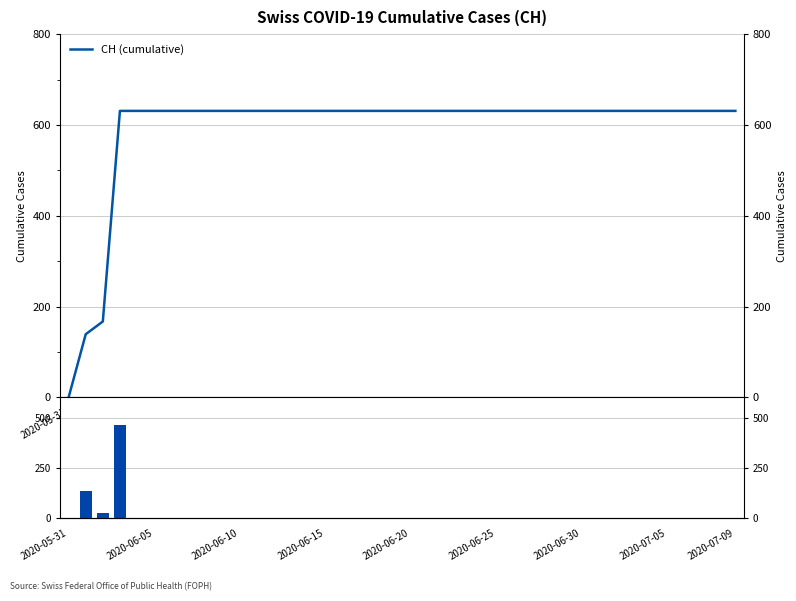

List the series in order of their overall mean, highest first.

CH (cumulative), Daily increment